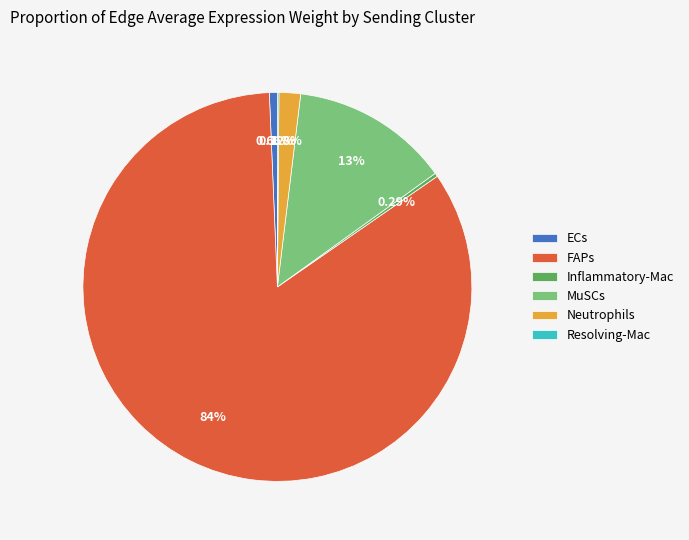

What is the largest slice in the pie chart?

FAPs